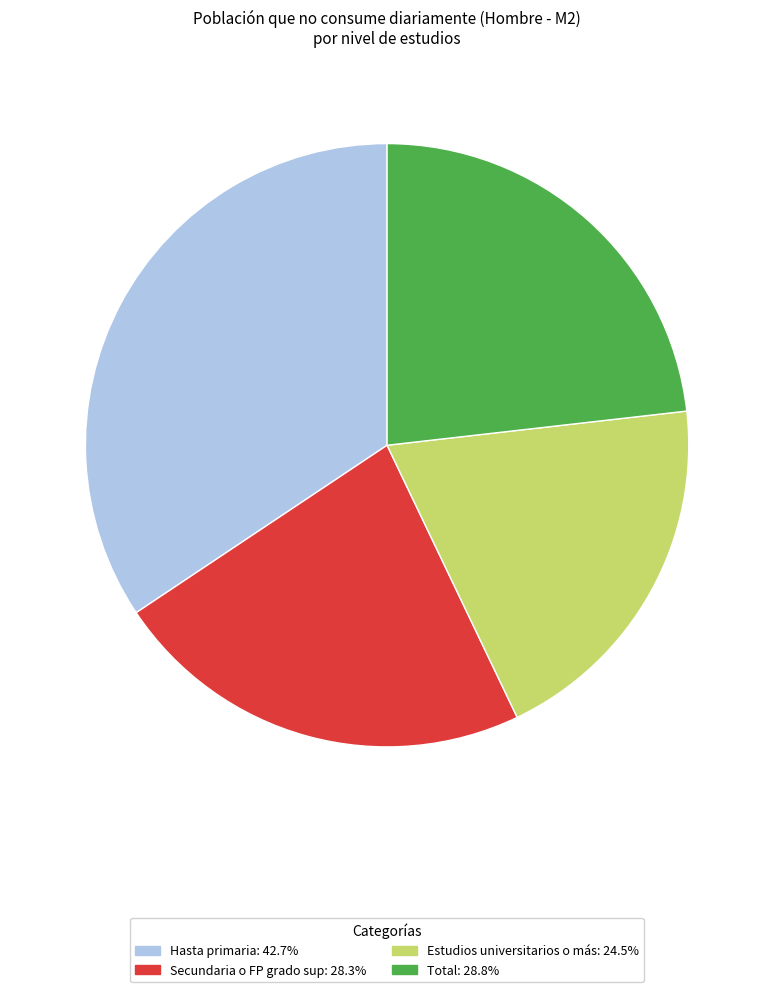

Which has a higher value, Hasta primaria or Total?

Hasta primaria